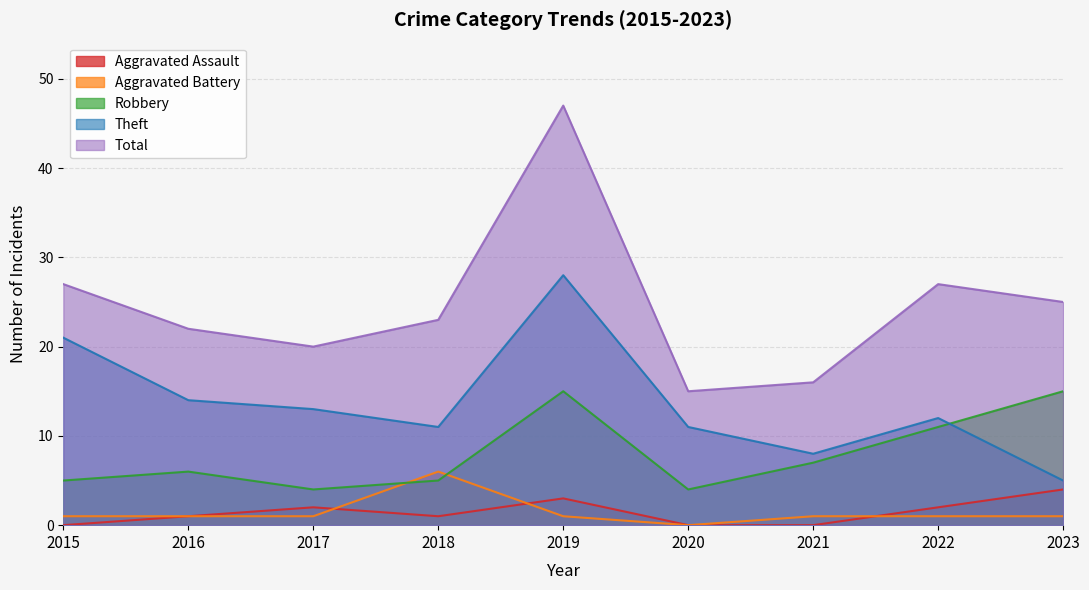

Reading left to right, what are all the values shown in this chart?

Aggravated Assault: 2015=0	2016=1	2017=2	2018=1	2019=3	2020=0	2021=0	2022=2	2023=4
Aggravated Battery: 2015=1	2016=1	2017=1	2018=6	2019=1	2020=0	2021=1	2022=1	2023=1
Robbery: 2015=5	2016=6	2017=4	2018=5	2019=15	2020=4	2021=7	2022=11	2023=15
Theft: 2015=21	2016=14	2017=13	2018=11	2019=28	2020=11	2021=8	2022=12	2023=5
Total: 2015=27	2016=22	2017=20	2018=23	2019=47	2020=15	2021=16	2022=27	2023=25